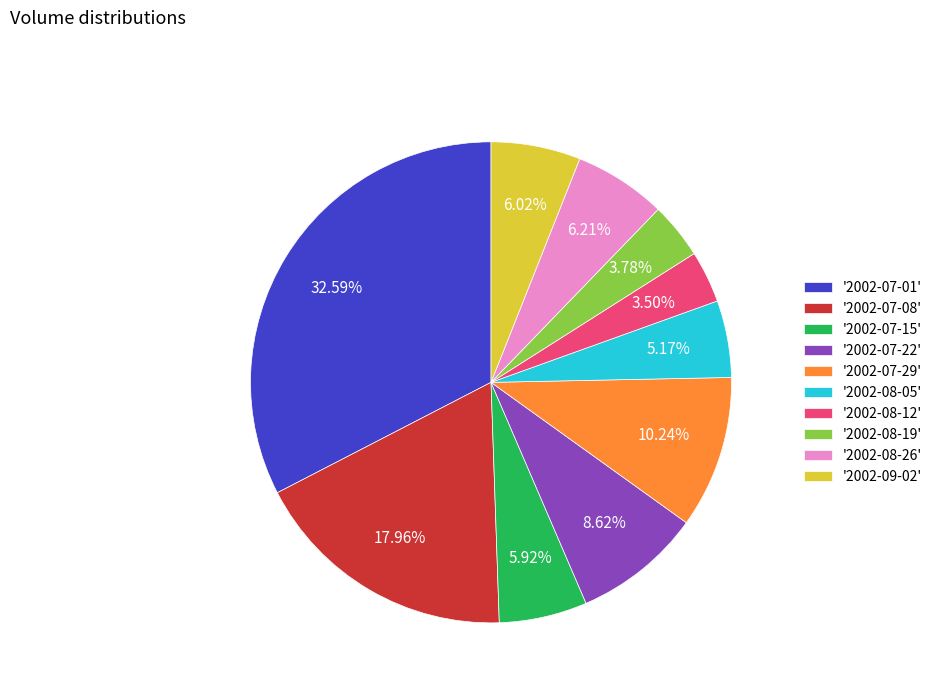

Is there a majority slice in this chart?

No